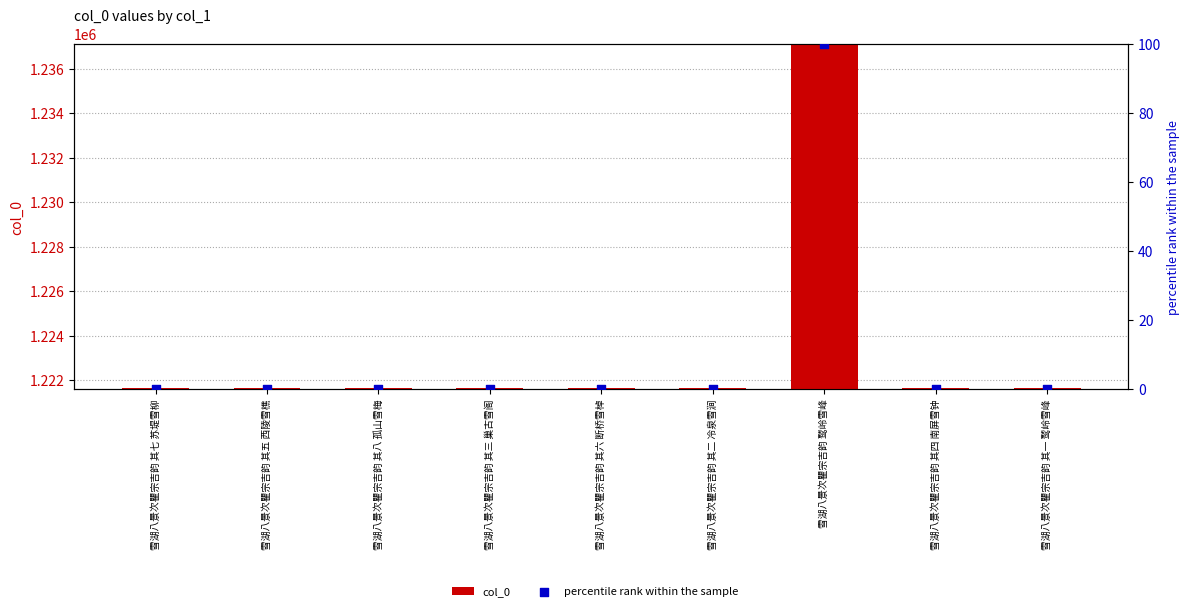

Which series has the largest total across all categories?

col_0